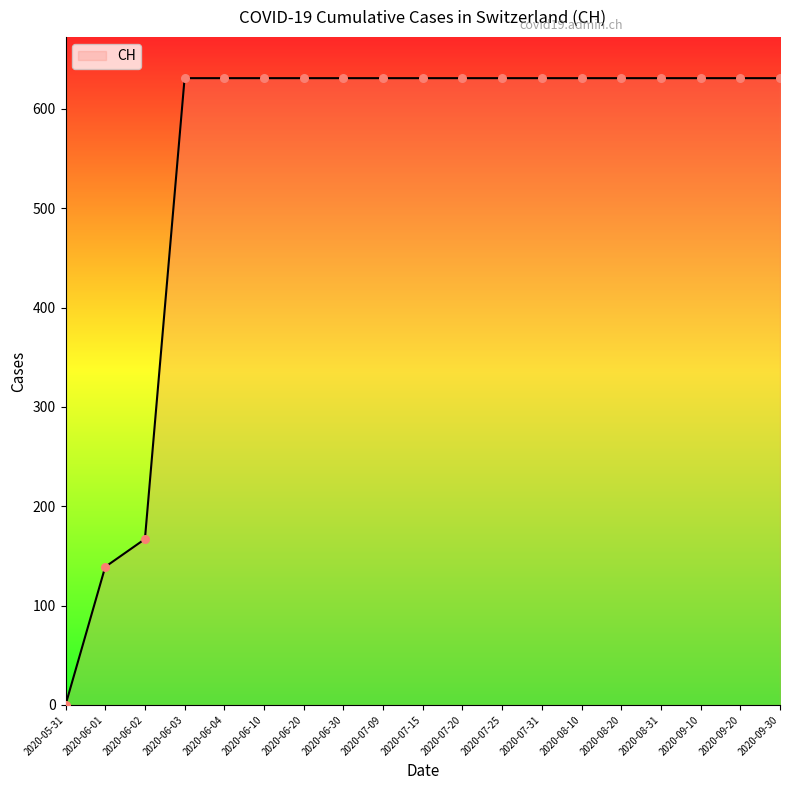

Between 2020-07-09 and 2020-06-02, which is larger?

2020-07-09